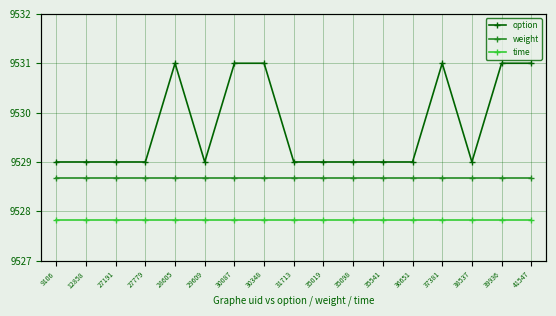

How many distinct data groups are displayed?

3